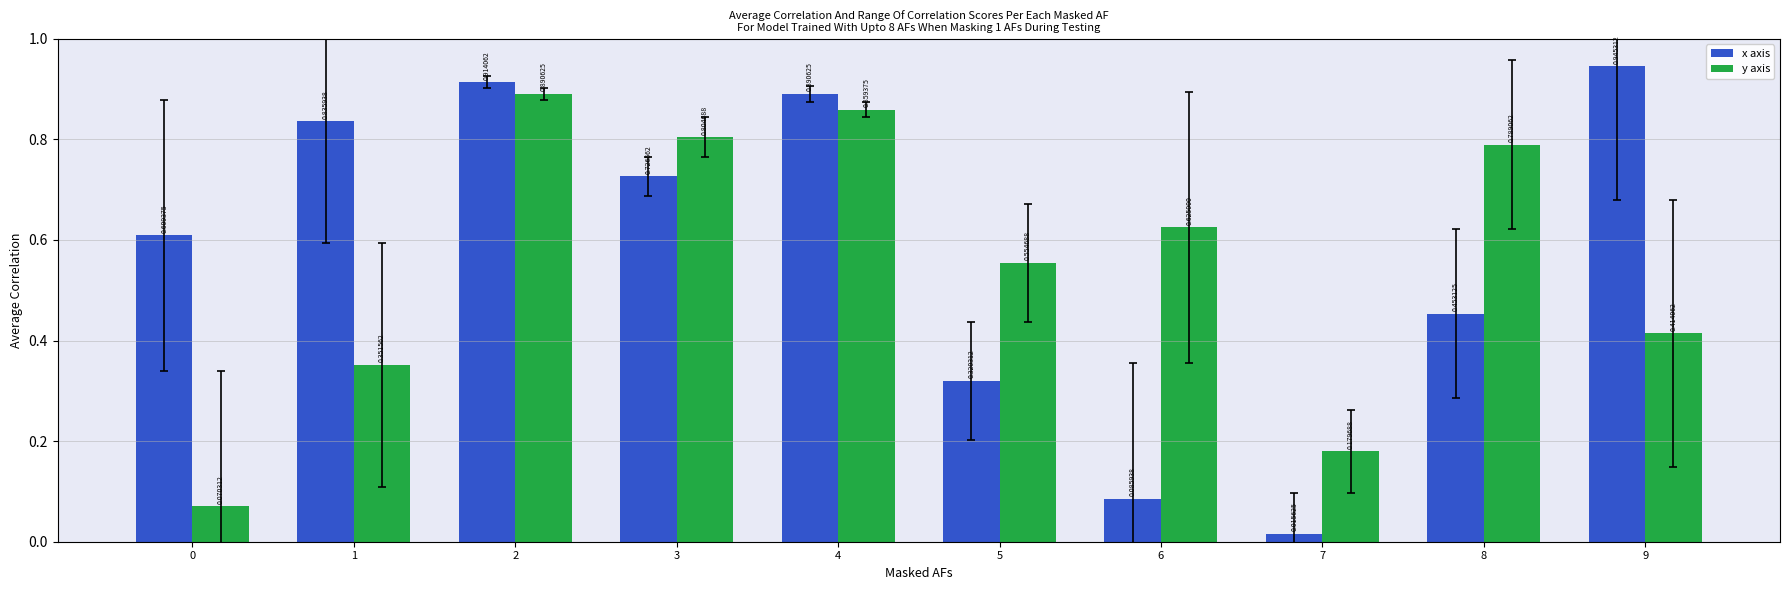

Which series has the largest range (max minus min)?

x axis